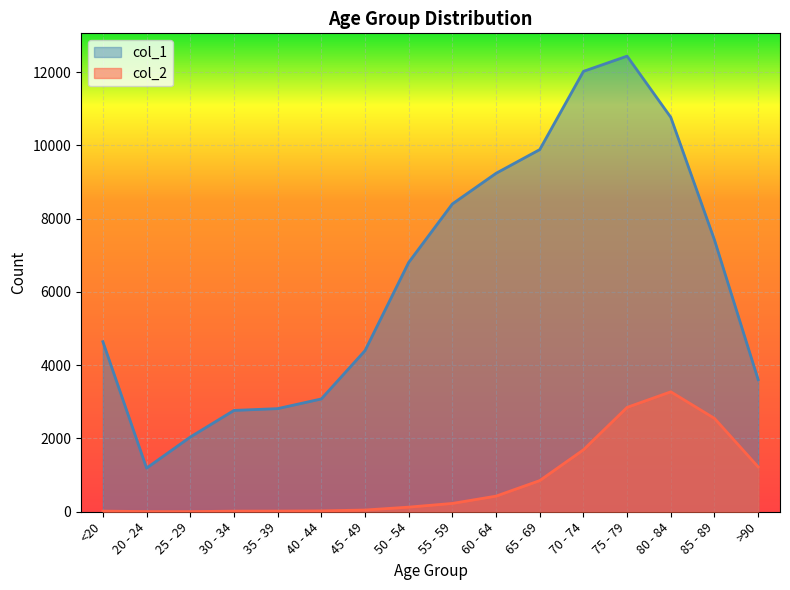

Rank the series by their average value, from highest to lowest.

col_1, col_2